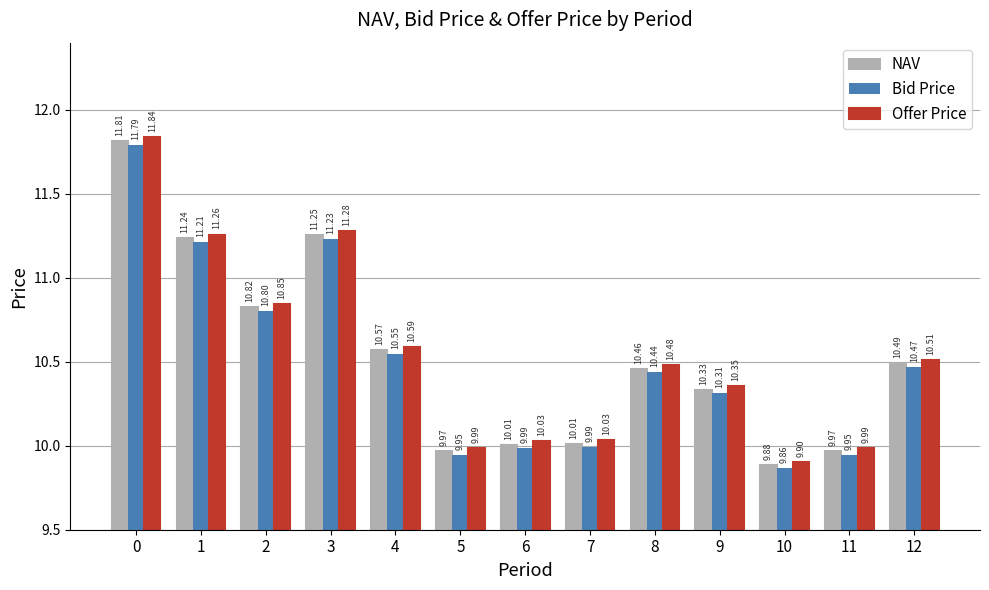

What is the sum of the Offer Price values at 9 and 12?

20.9